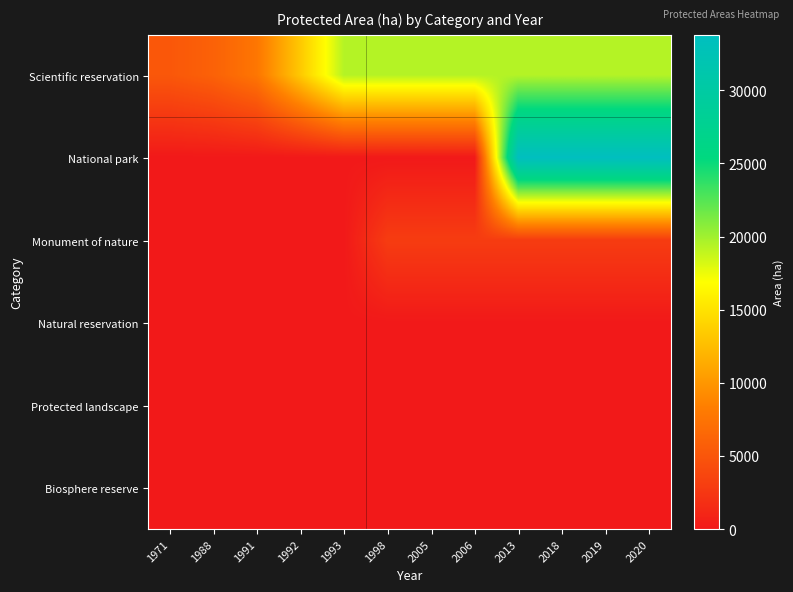

Reading right to left, transcribe all the data shown in this chart.

Scientific reservation: 2020=19378.0	2019=19378.0	2018=19378.0	2013=19378.0	2006=19378.0	2005=19378.0	1998=19378.0	1993=19378.0	1992=13346.0	1991=7704.0	1988=6013.0	1971=5177.0
National park: 2020=33792.1	2019=33792.1	2018=33792.1	2013=33792.1	2006=0.0	2005=0.0	1998=0.0	1993=0.0	1992=0.0	1991=0.0	1988=0.0	1971=0.0
Monument of nature: 2020=2907.2	2019=2907.2	2018=2907.2	2013=2907.2	2006=2907.2	2005=2907.2	1998=2906.8	1993=0.0	1992=0.0	1991=0.0	1988=0.0	1971=0.0
Natural reservation: 2020=0.0	2019=0.0	2018=0.0	2013=0.0	2006=0.0	2005=0.0	1998=0.0	1993=0.0	1992=0.0	1991=0.0	1988=0.0	1971=0.0
Protected landscape: 2020=0.0	2019=0.0	2018=0.0	2013=0.0	2006=0.0	2005=0.0	1998=0.0	1993=0.0	1992=0.0	1991=0.0	1988=0.0	1971=0.0
Biosphere reserve: 2020=0.0	2019=0.0	2018=0.0	2013=0.0	2006=0.0	2005=0.0	1998=0.0	1993=0.0	1992=0.0	1991=0.0	1988=0.0	1971=0.0